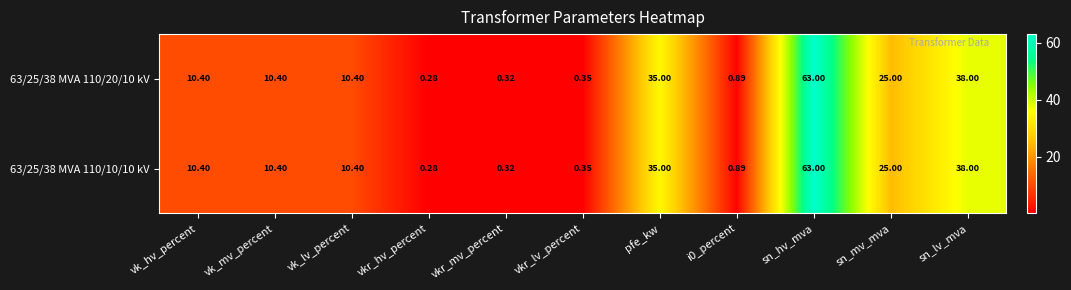

Where does the 63/25/38 MVA 110/20/10 kV series first go above 10?

vk_hv_percent